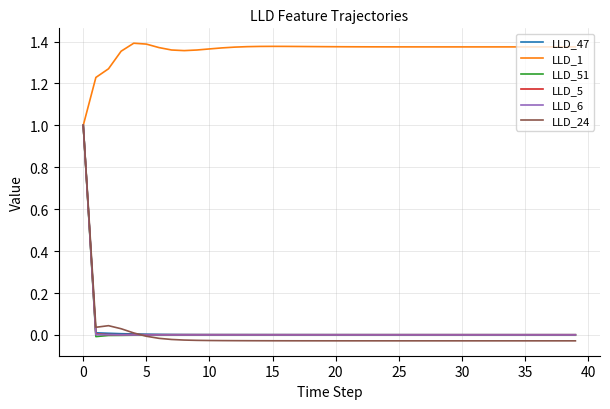

What is the highest value of the LLD_47 series?

1.0